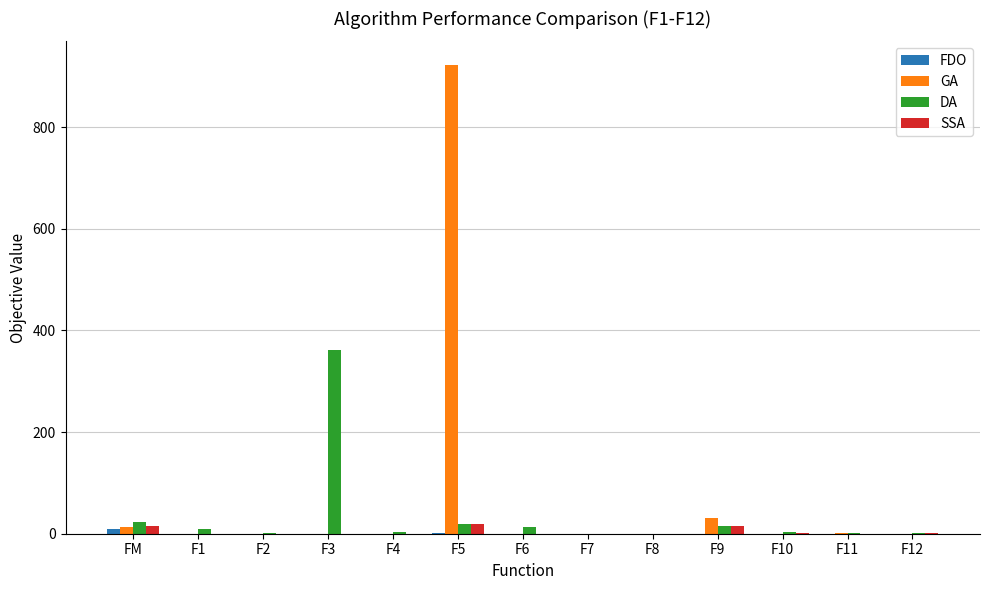

How many groups of bars are there?

13